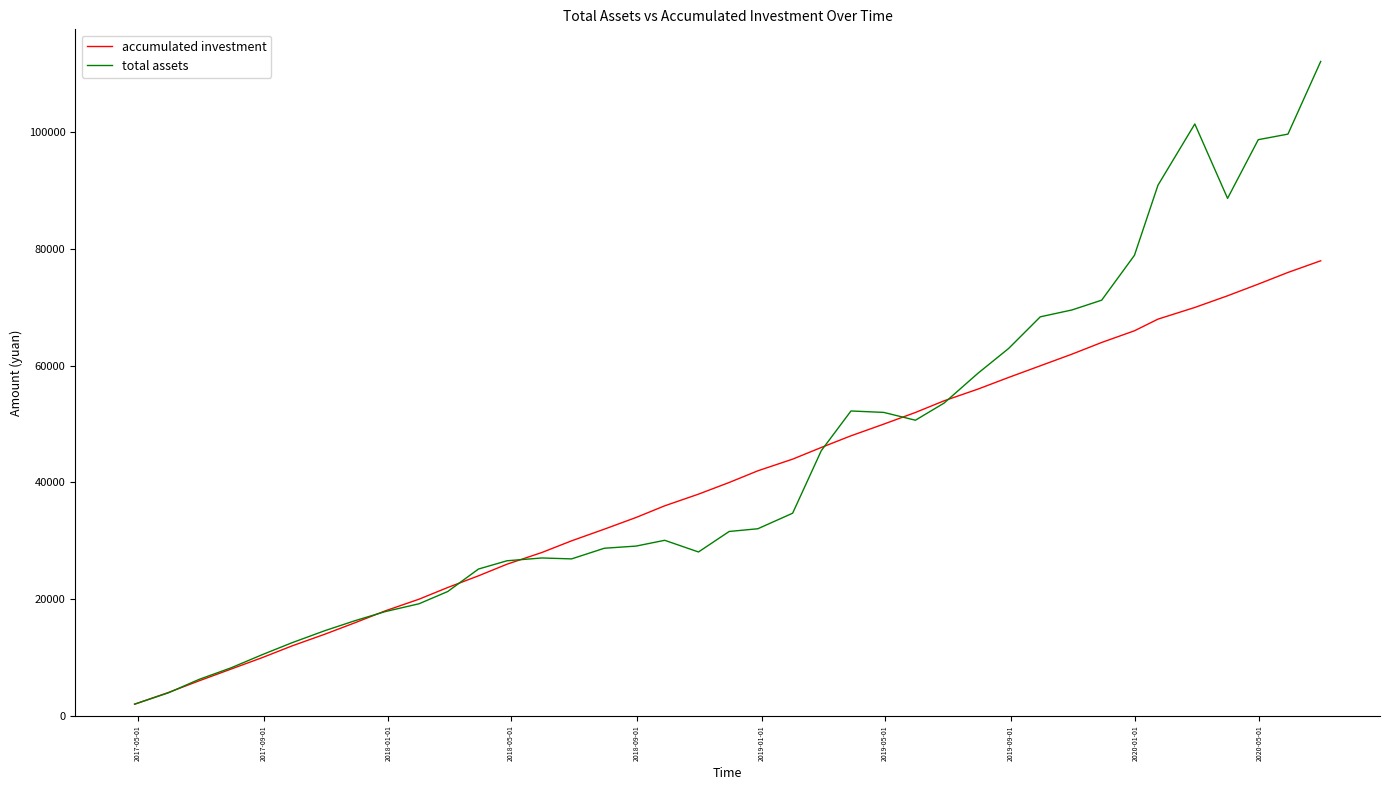

Which series has the largest range (max minus min)?

total assets